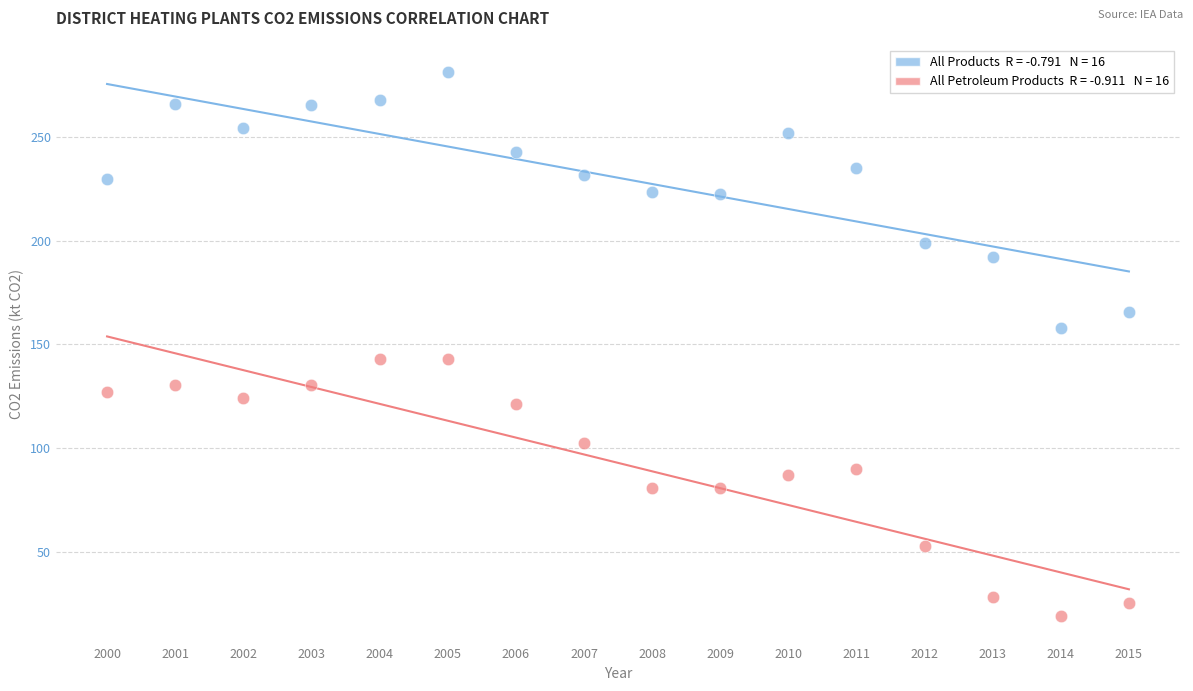

Across all data points, what is the range of Y values (max minus min)?

262.6